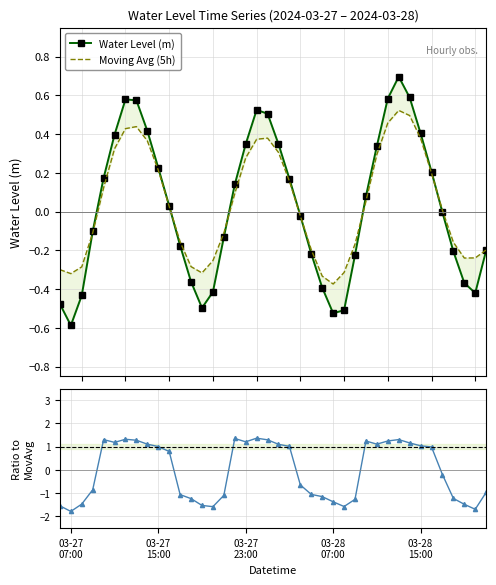

True or false: Moving Avg (5h) and Obs / MovAvg intersect in this chart.

True